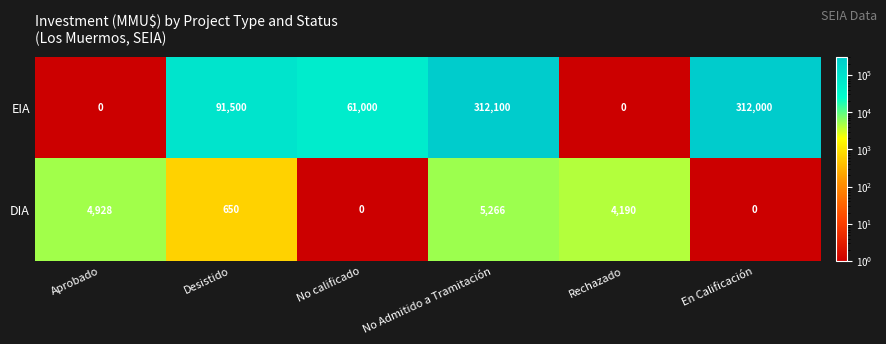

What is the difference between the highest and lowest values at No calificado?

61000